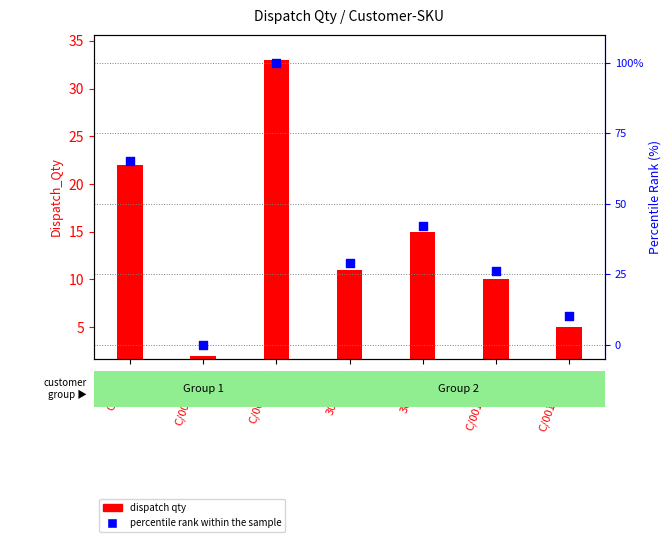

Is the value of dispatch qty at 30003_U greater than the value of percentile rank within the sample at 30003_U?

No